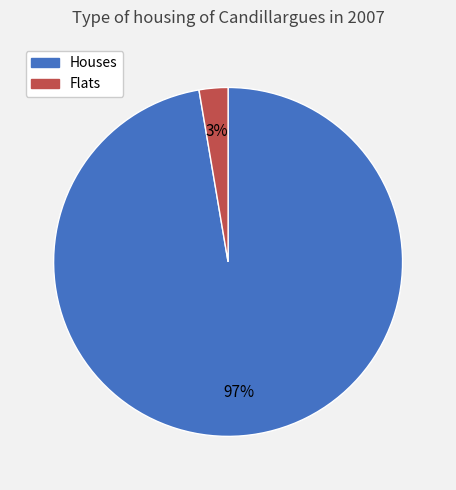

To the nearest percent, what is the combined percentage of Flats and Houses?

100%